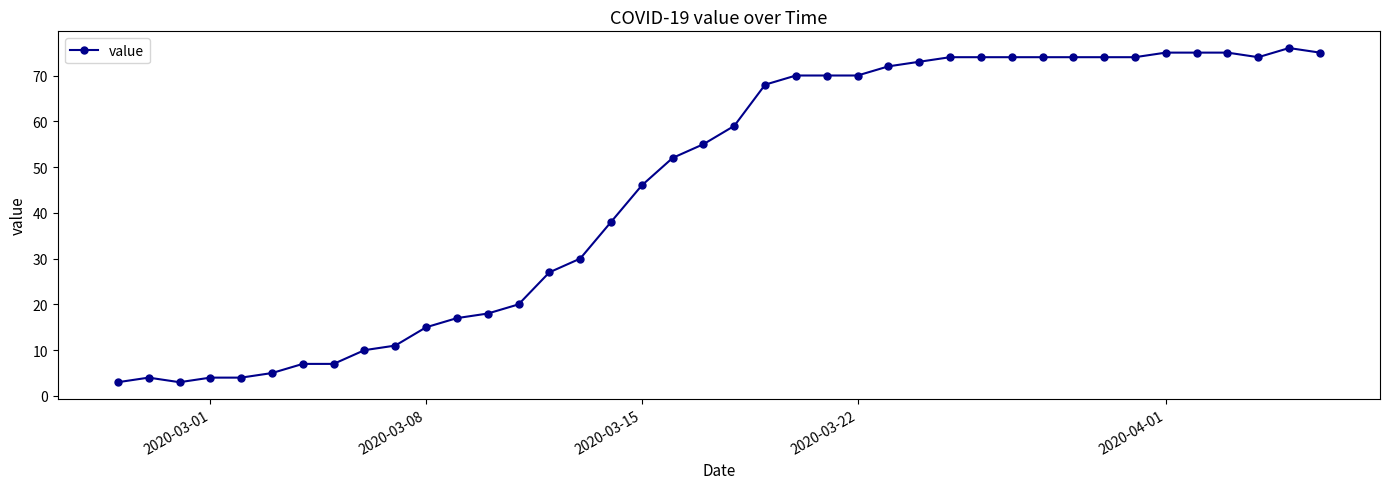

True or false: the data has more than 1 interior local peaks.

True